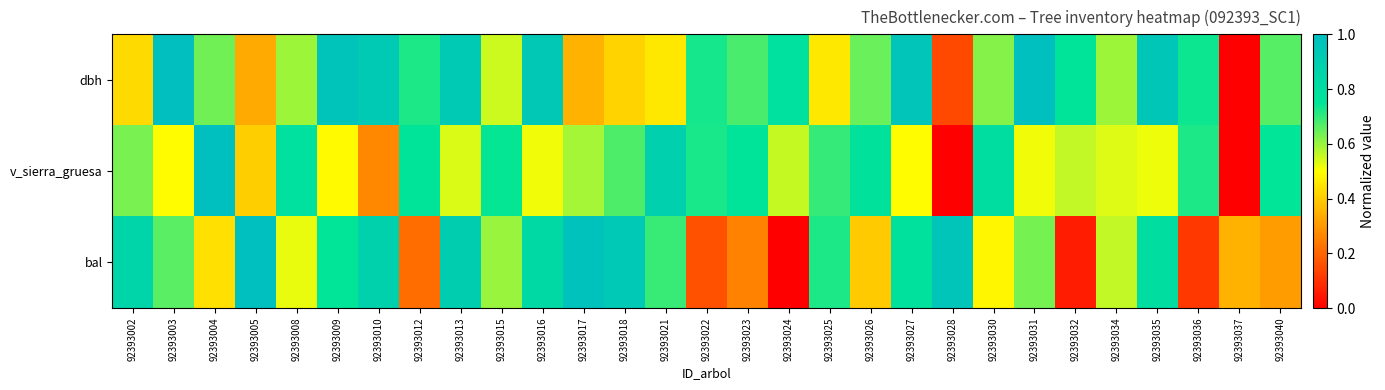

What is the difference between the highest and lowest values at 92393022?

0.6